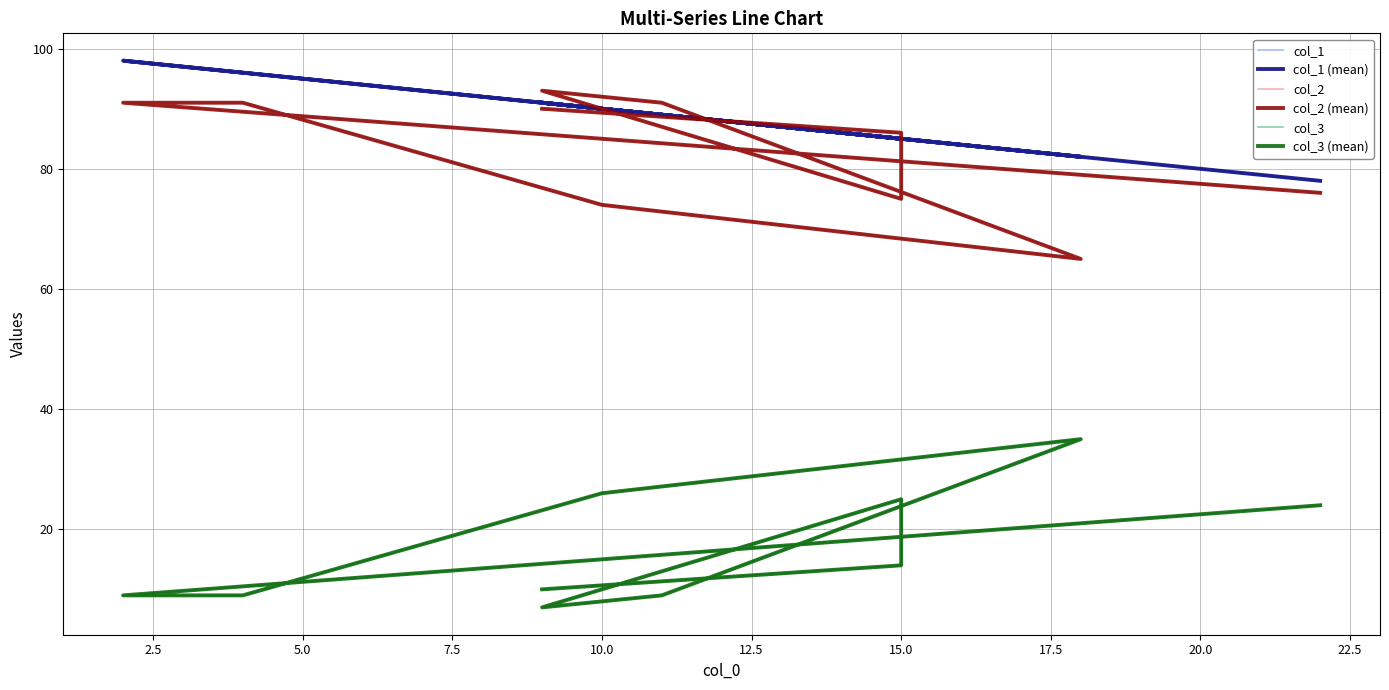

What is the sum of the col_1 (mean) values at 5.0 and 22.5?

187